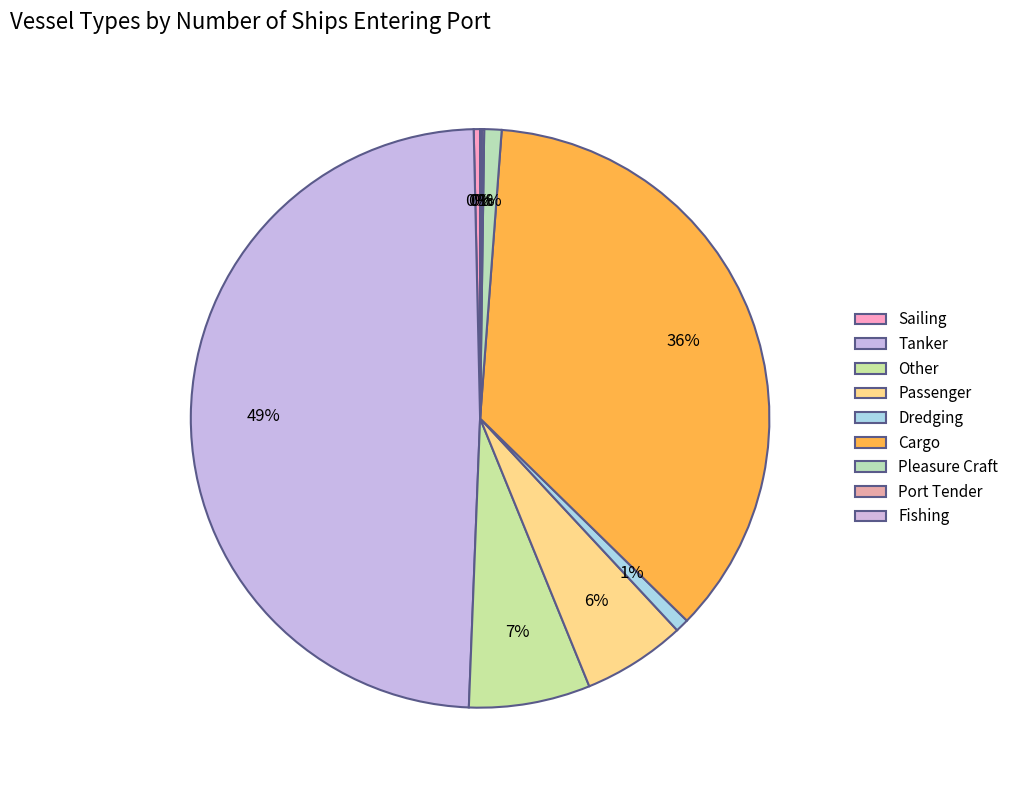

To the nearest percent, what is the difference between the largest and smallest slice percentages?

49%